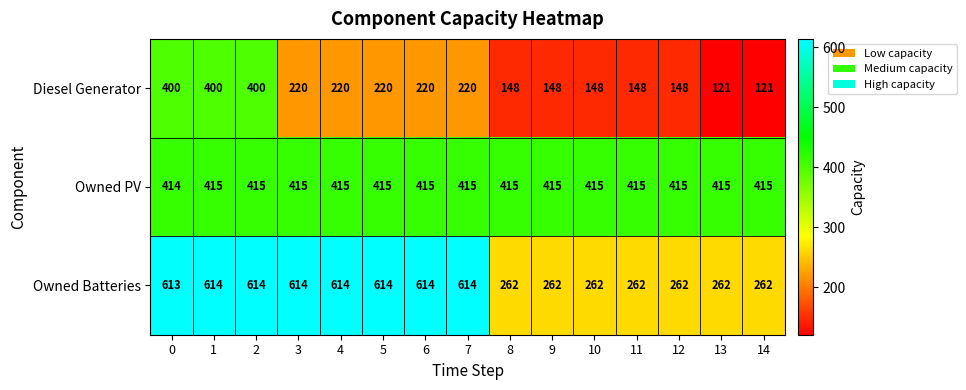

What is the difference between the Diesel Generator values at 0 and 9?

252